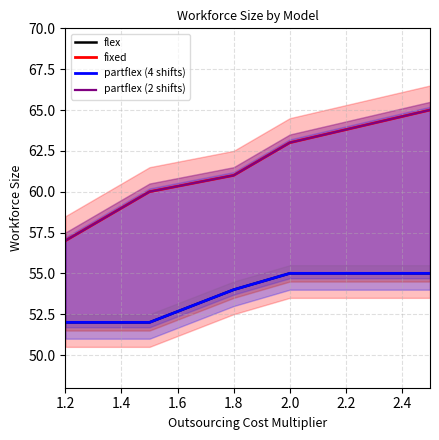

Which series has the largest total across all categories?

fixed